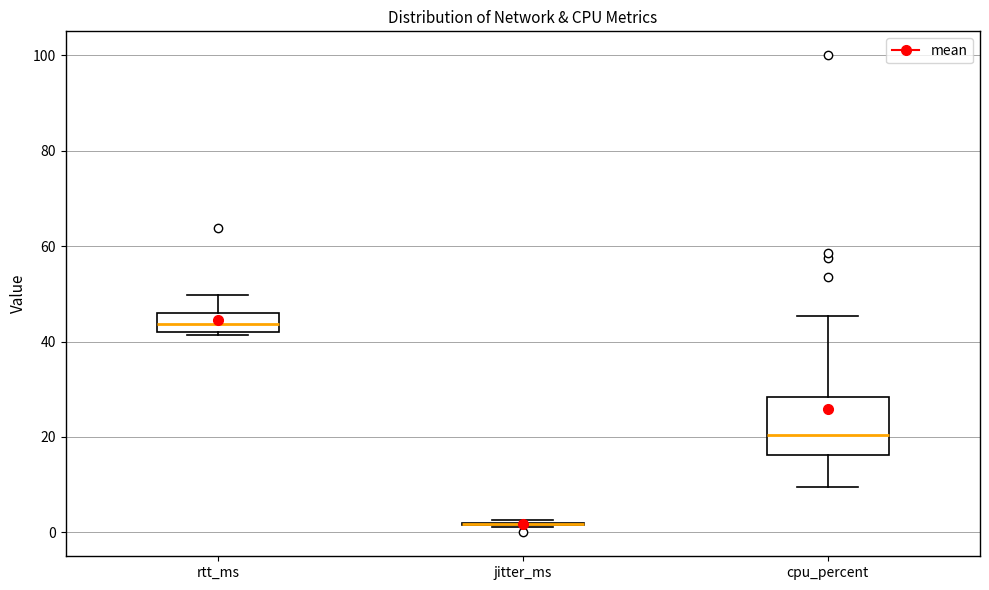

Where is the lower edge of the box for rtt_ms on the y-axis? The values are not printed on the chart, so give them approximately, as read against the axis.

42